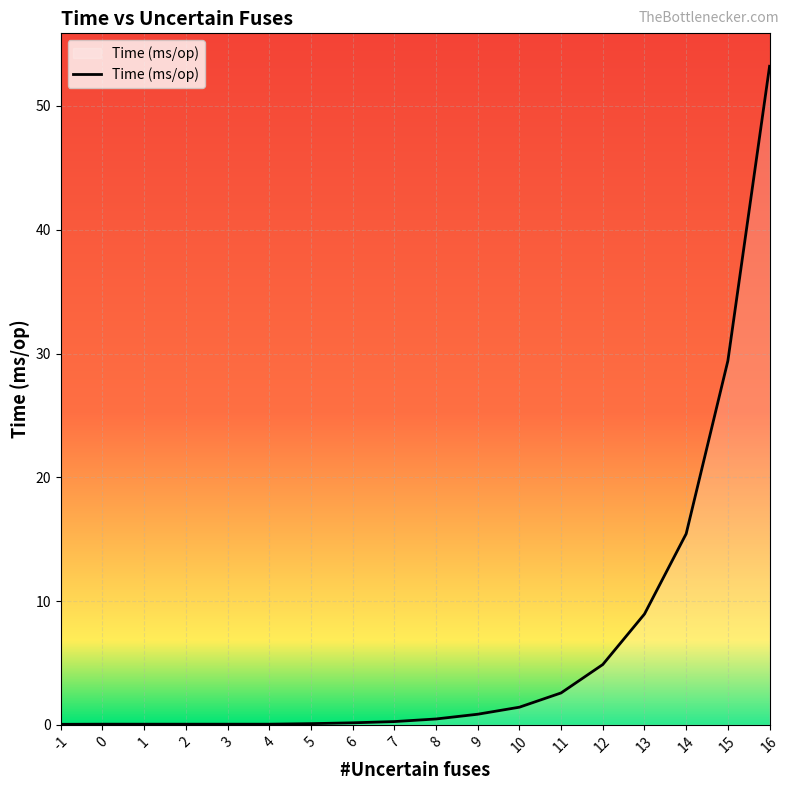

Count the number of data series in this chart.

1